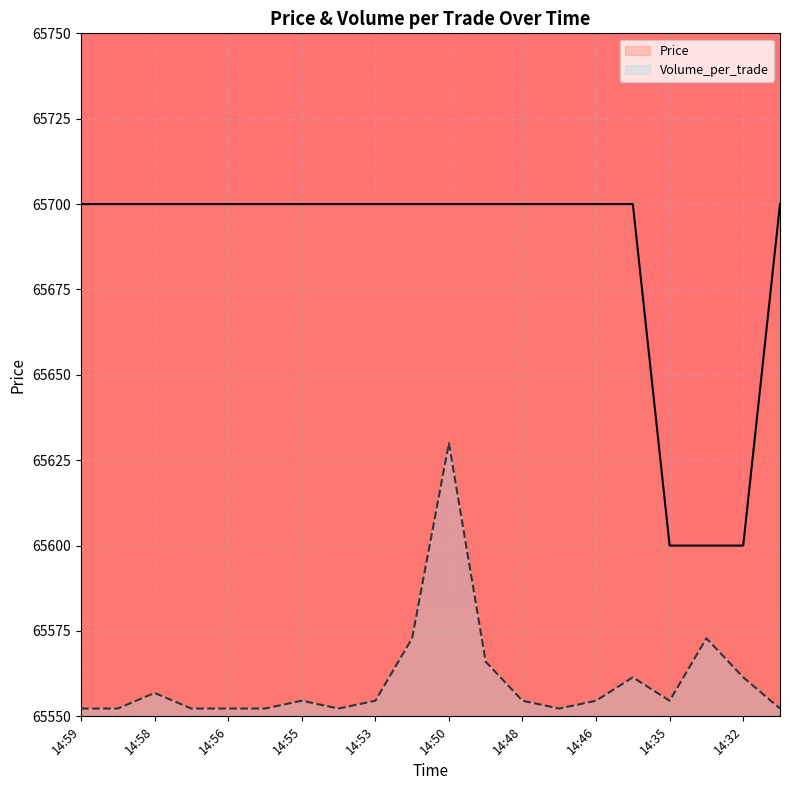

True or false: Price and Volume_per_trade intersect in this chart.

False